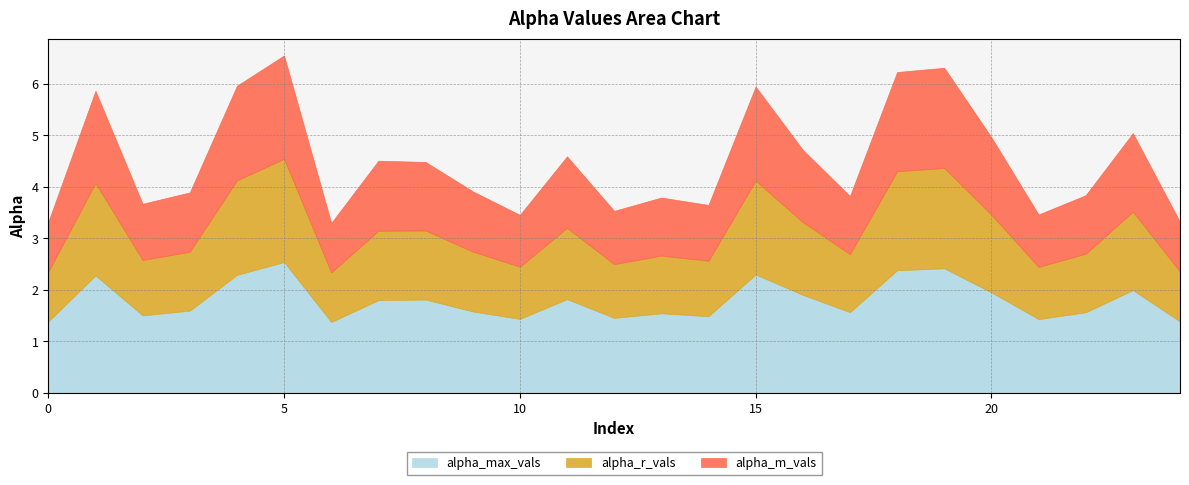

What is the difference between the alpha_max_vals values at 23 and 9?

0.4